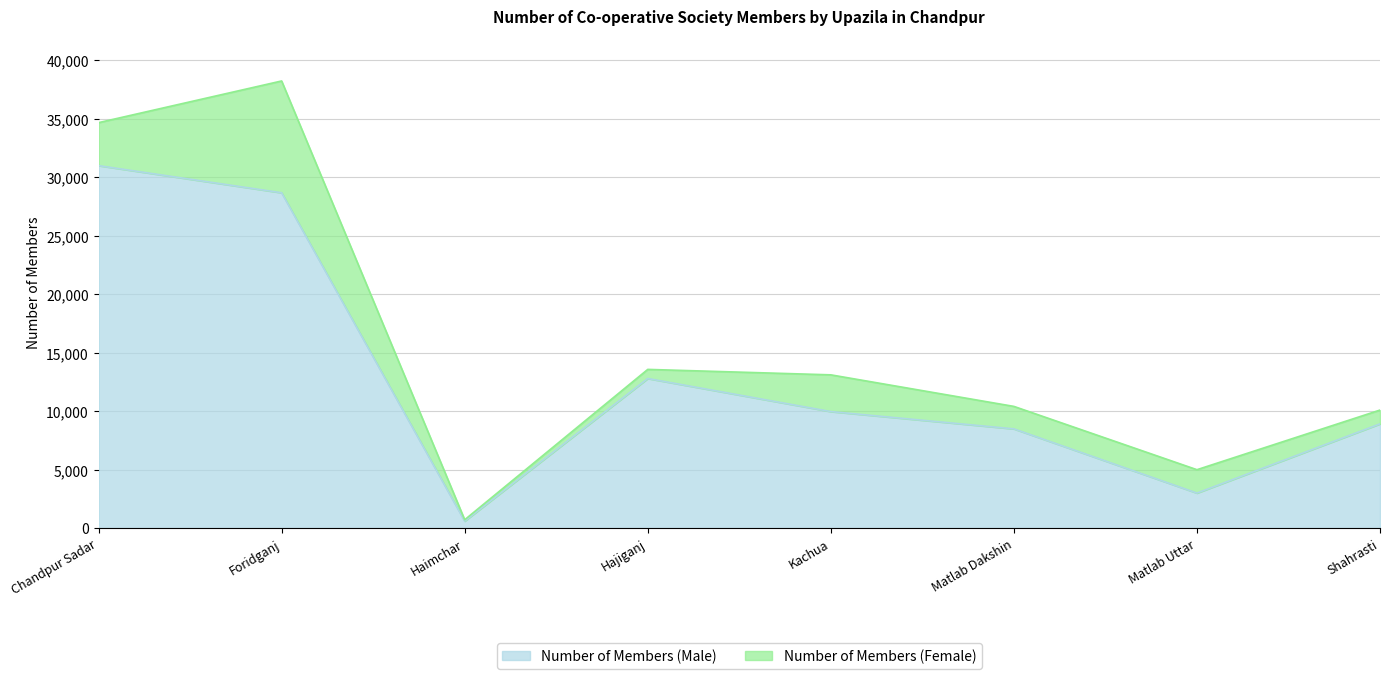

How many data points are less than 9970?

4